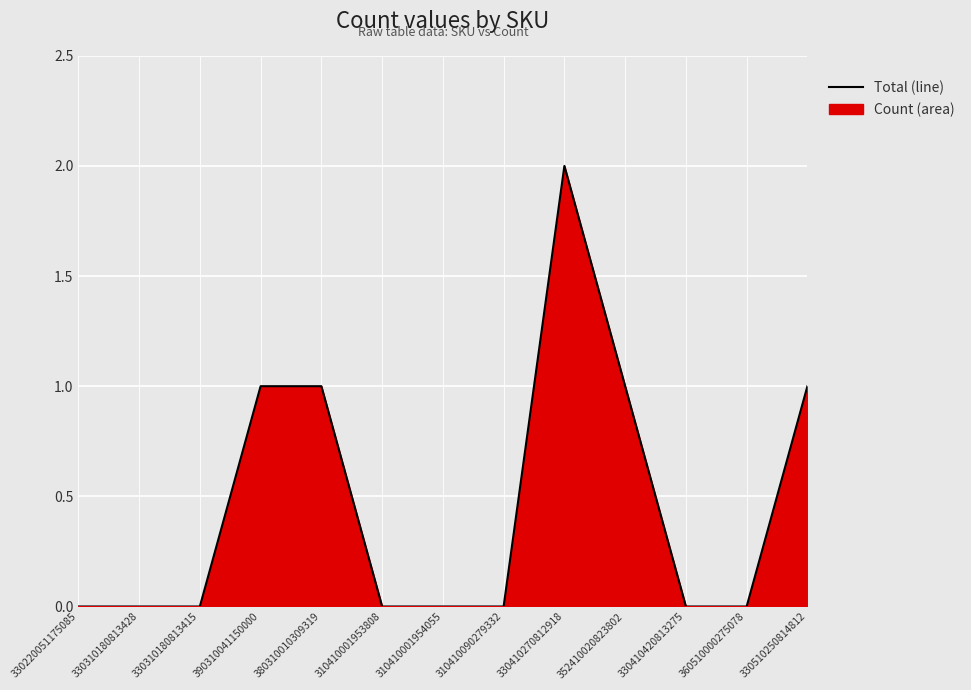

How many lines are shown in the chart?

1